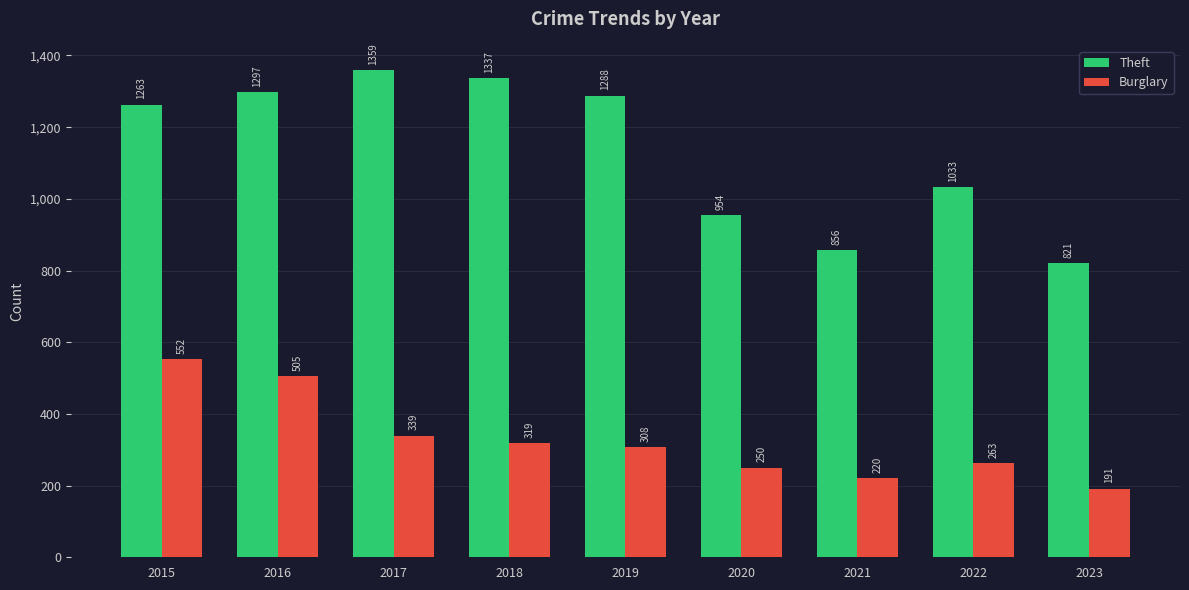

What is the sum of the Burglary values at 2018 and 2021?

539